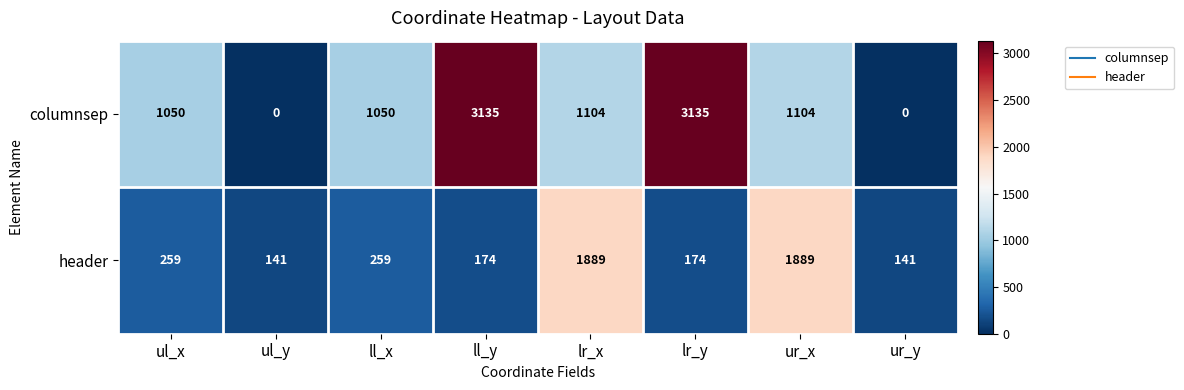

Reading left to right, transcribe all the data shown in this chart.

columnsep: ul_x=1050	ul_y=0	ll_x=1050	ll_y=3135	lr_x=1104	lr_y=3135	ur_x=1104	ur_y=0
header: ul_x=259	ul_y=141	ll_x=259	ll_y=174	lr_x=1889	lr_y=174	ur_x=1889	ur_y=141